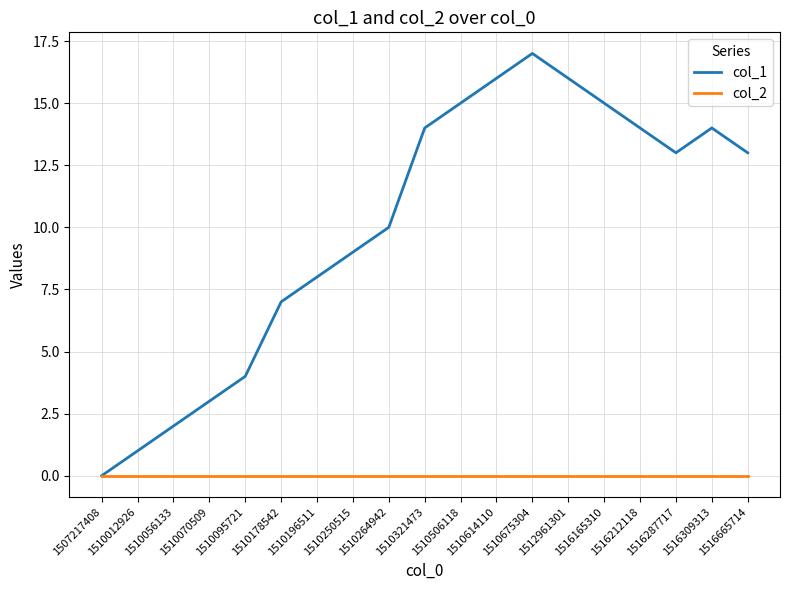

Rank the series by their average value, from highest to lowest.

col_1, col_2